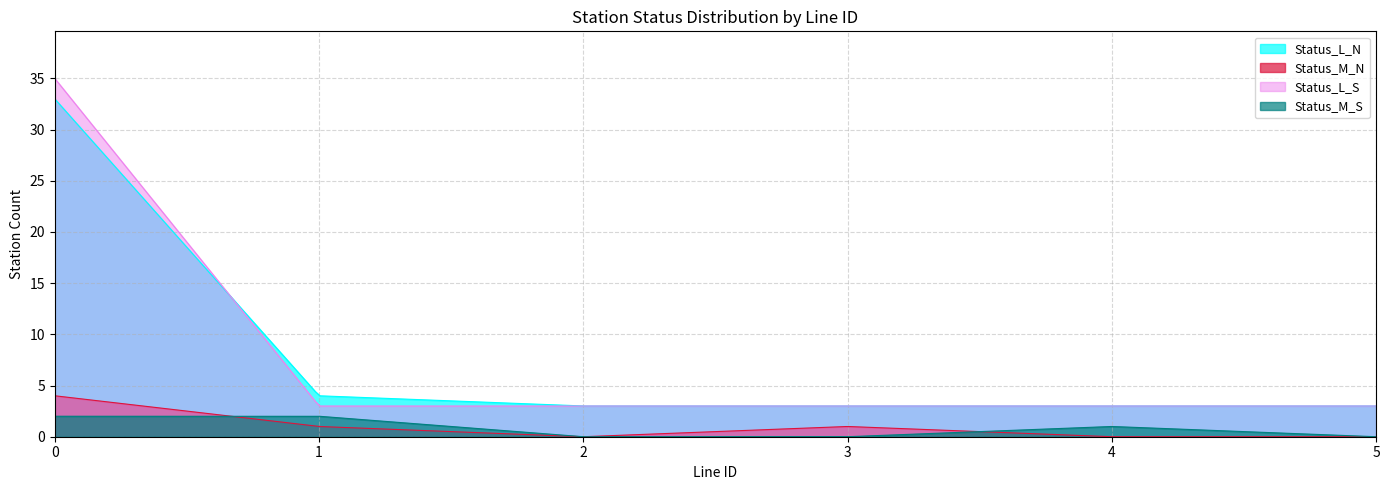

True or false: Station_Count_M_S has a value of 3 at 0.

False